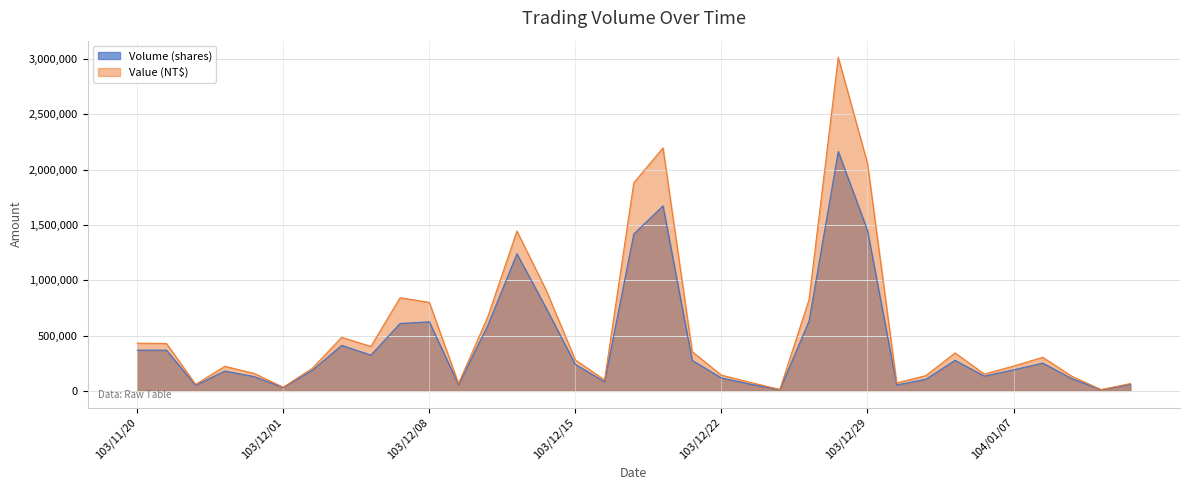

How many interior local peaks does the Volume (shares) series have?

8